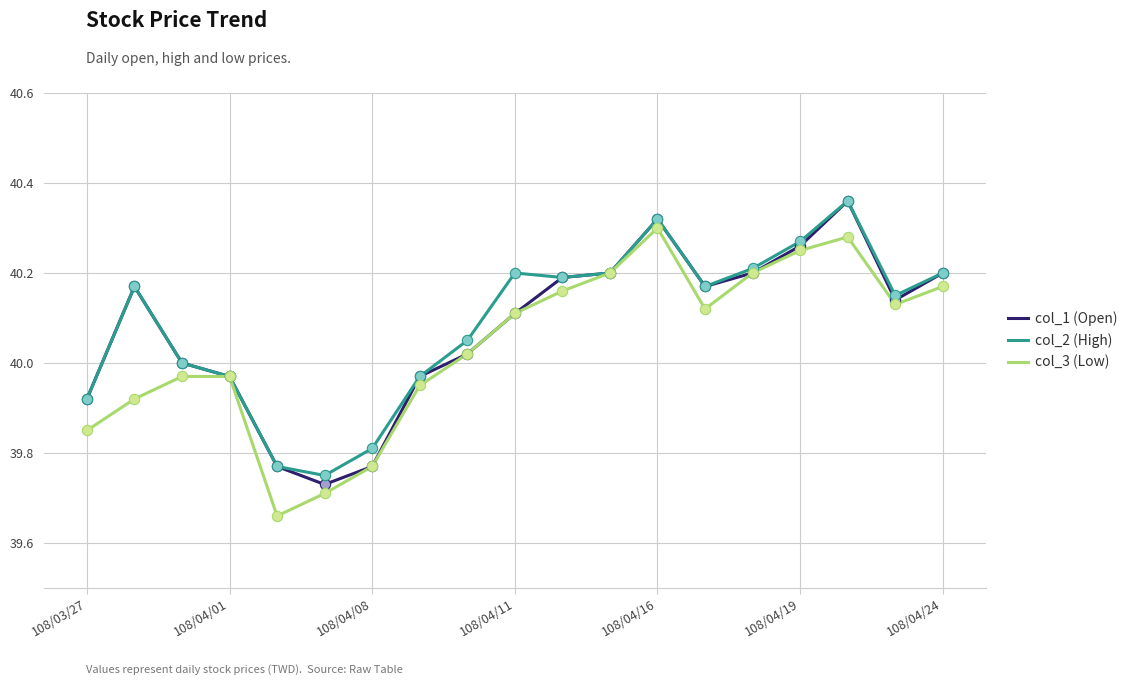

What are all the series names shown in the legend?

col_1 (Open), col_2 (High), col_3 (Low)